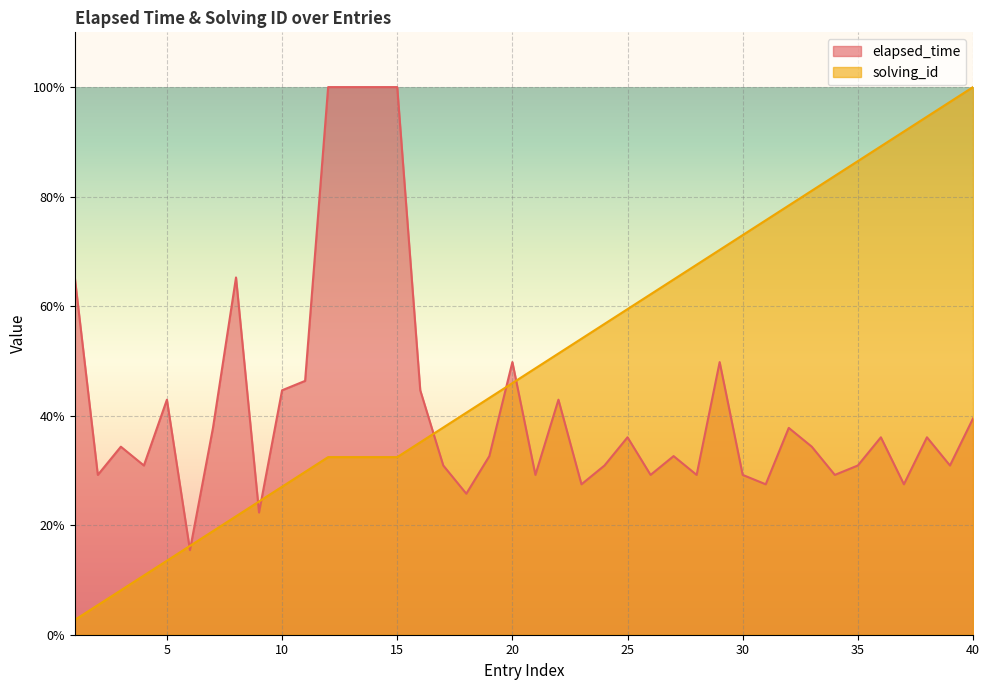

How many lines are shown in the chart?

2